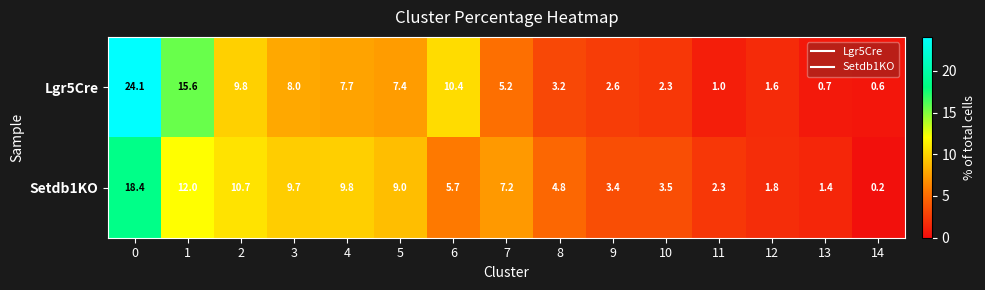

What is the difference between the second highest and second lowest values in the Lgr5Cre series?

14.9